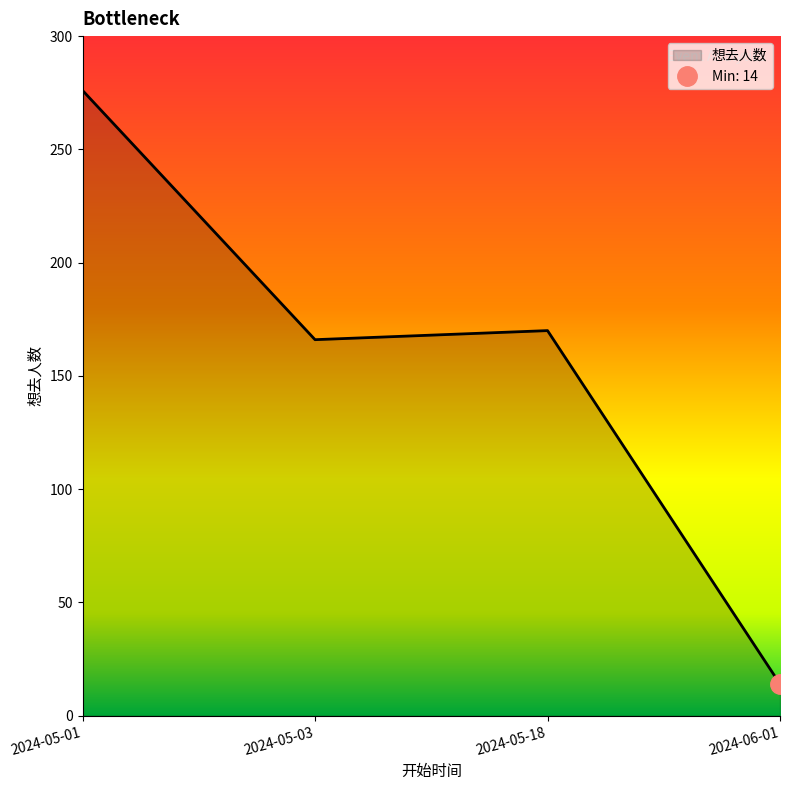

True or false: the data shows 272 at 2024-05-03.

False